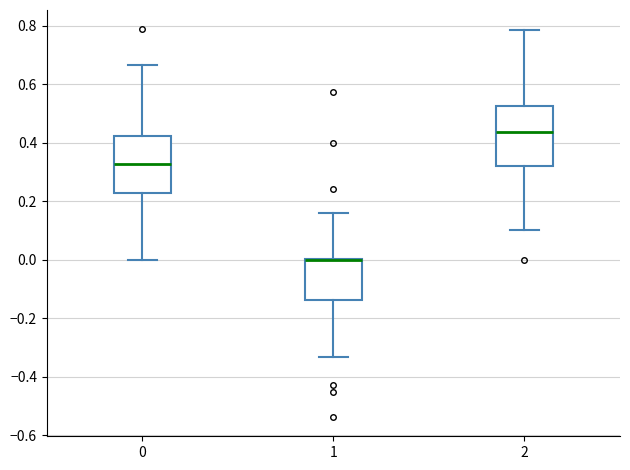

Where does the lower whisker of the box at x = 0 end on the y-axis? The values are not printed on the chart, so give them approximately, as read against the axis.

0.00